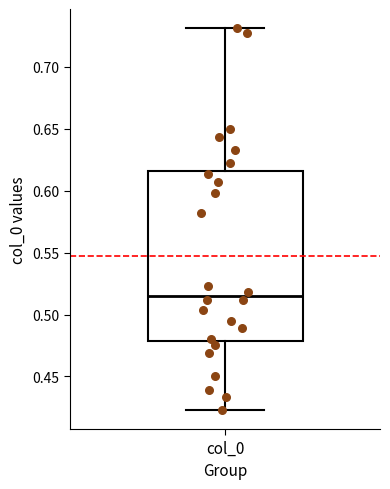

Where does the lower whisker of the box for col_0 end on the y-axis? The values are not printed on the chart, so give them approximately, as read against the axis.

0.425